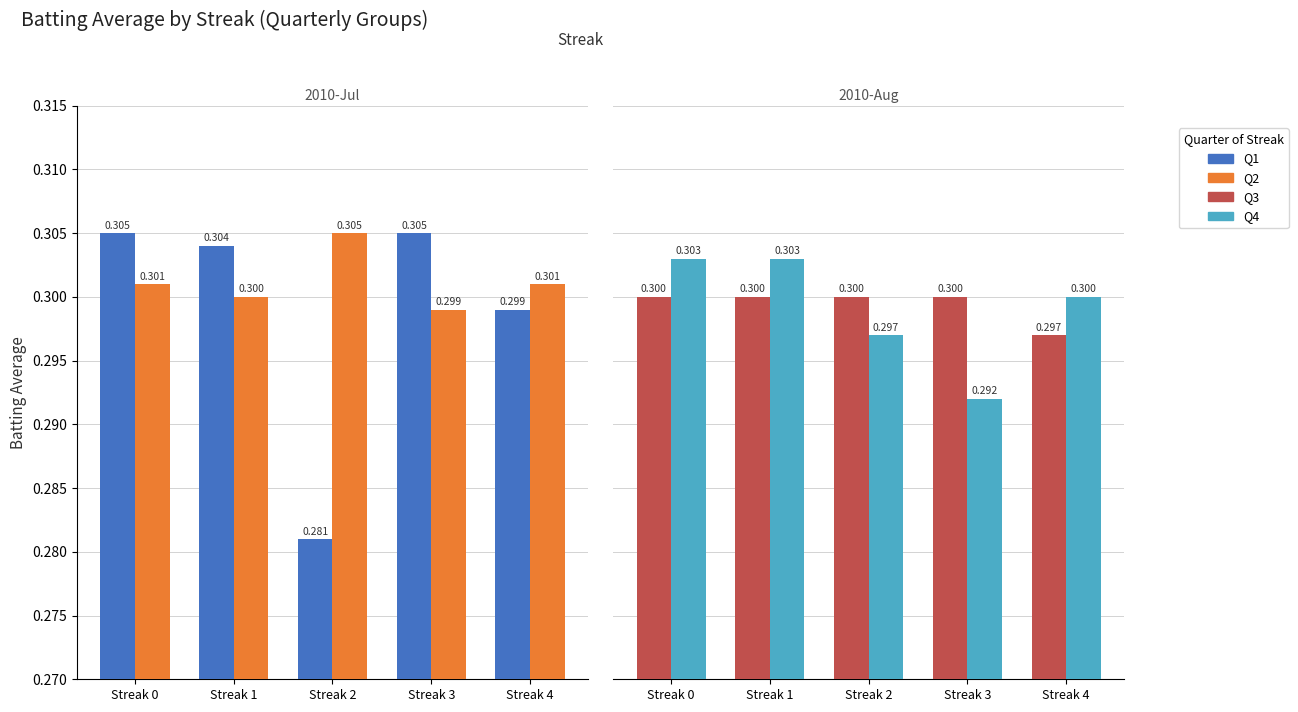

How many groups of bars are there?

5